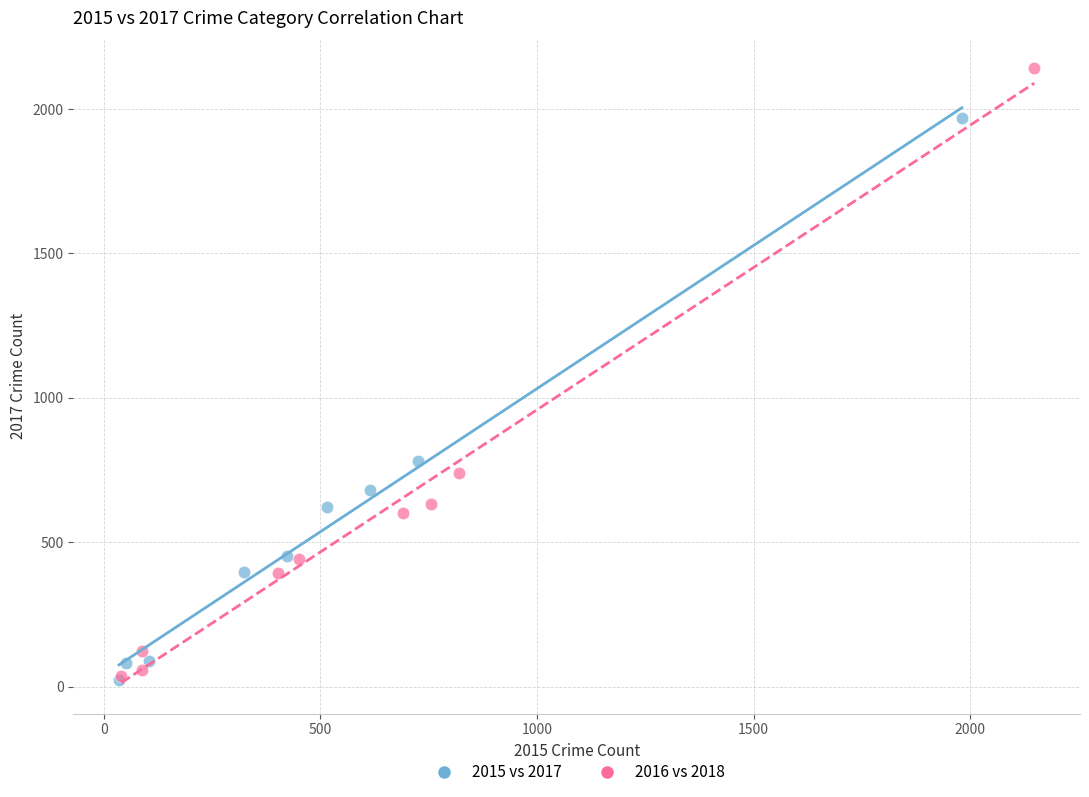

Which series has the widest spread of Y values?

2016 vs 2018